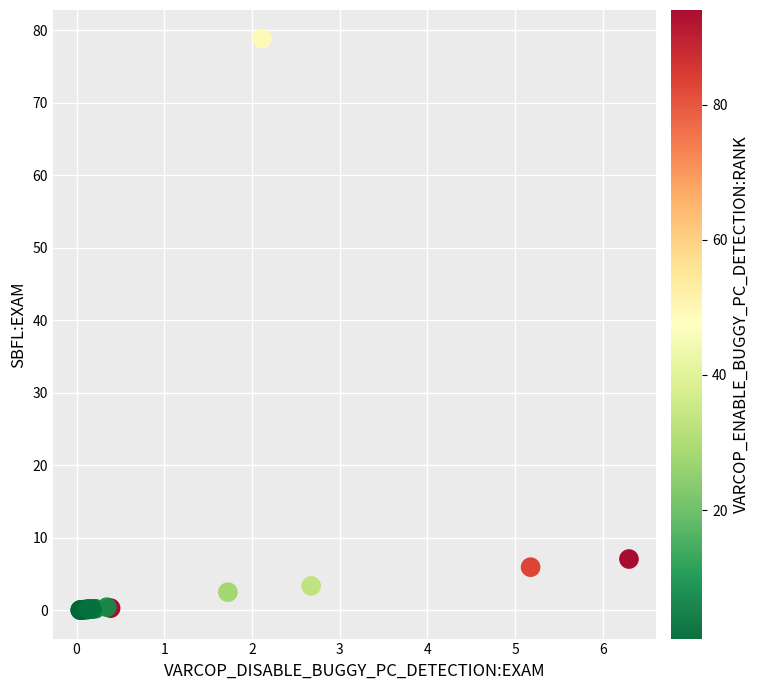

What Y value in the scatter plot is closest to 39?

7.1